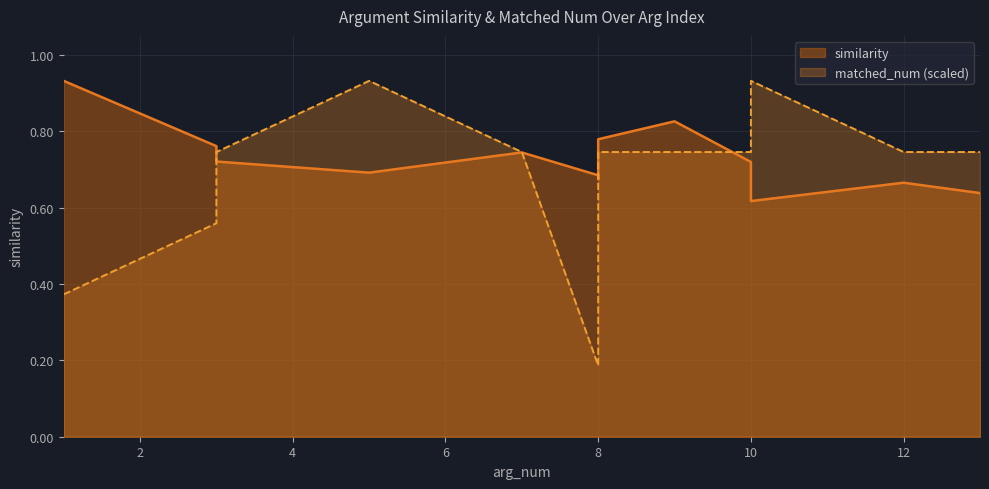

How many times do similarity and matched_num (scaled) cross each other?

3